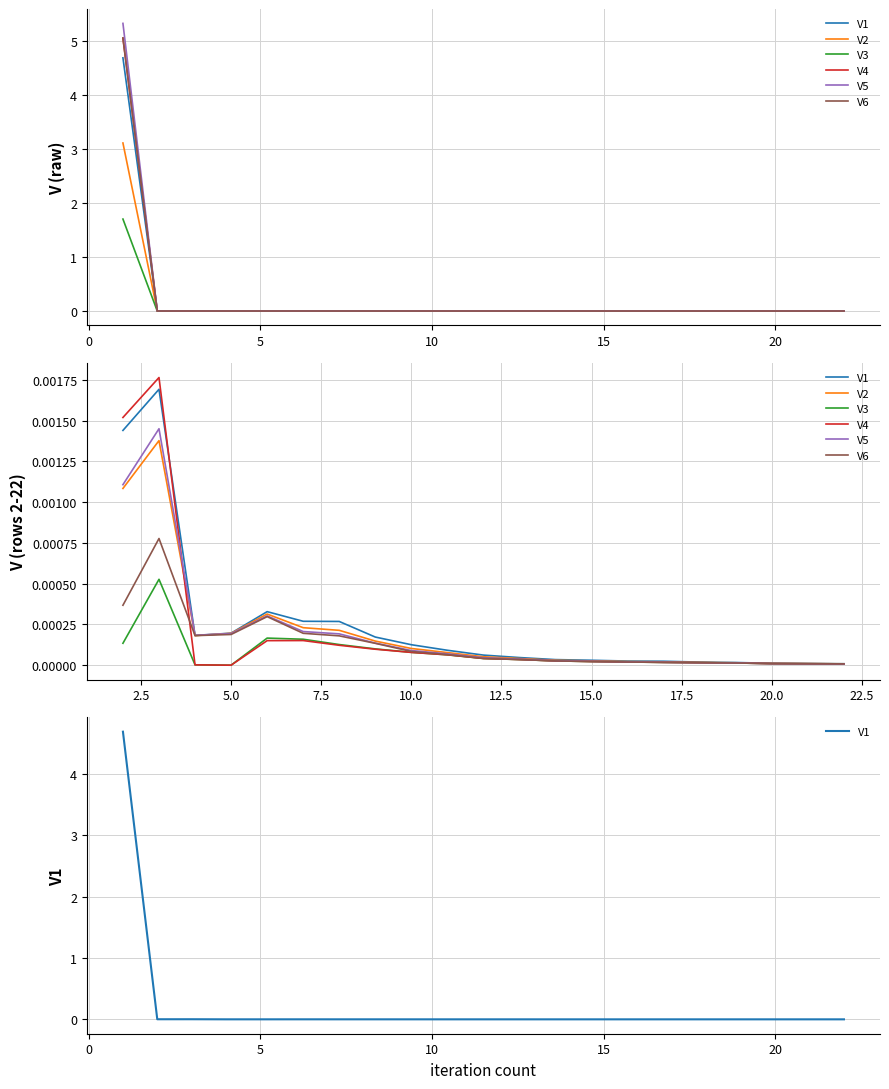

How many times do V3 and V4 cross each other?

3